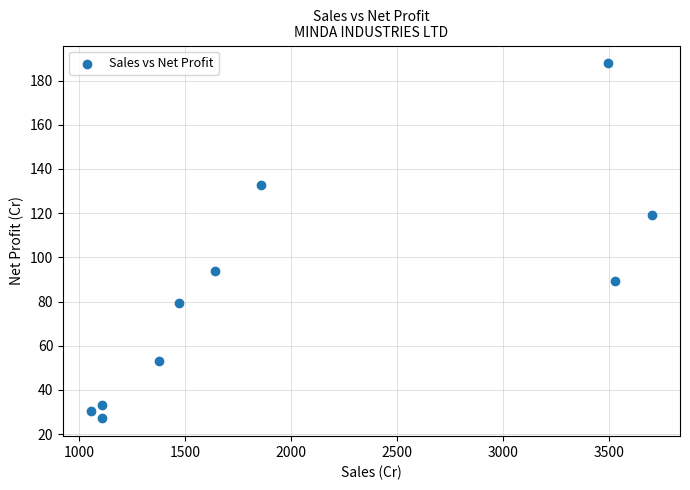

What is the range of Y values (max minus min)?

160.7